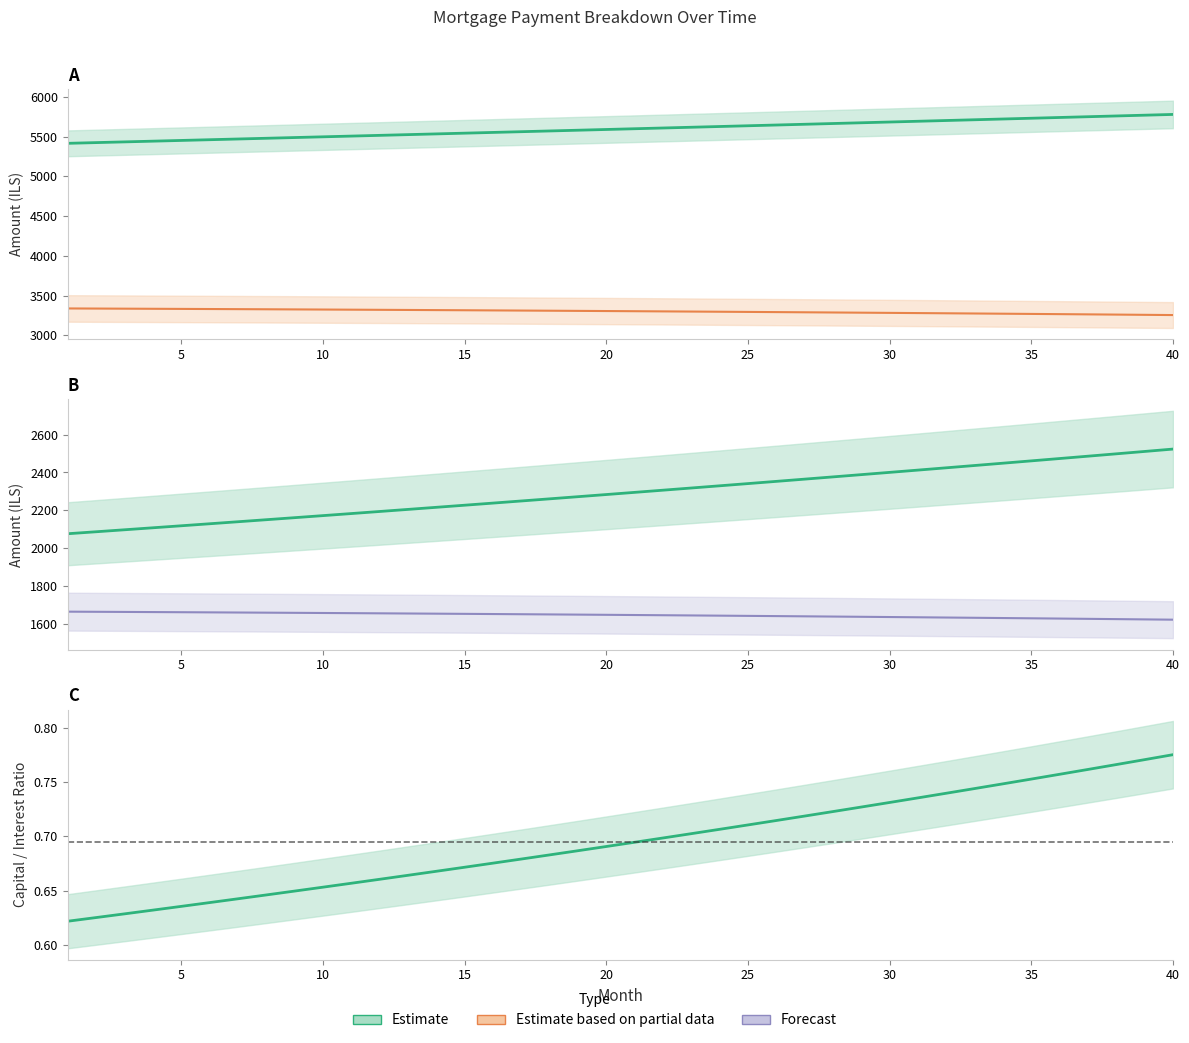

What is the maximum value for capital/interest ratio?

0.8